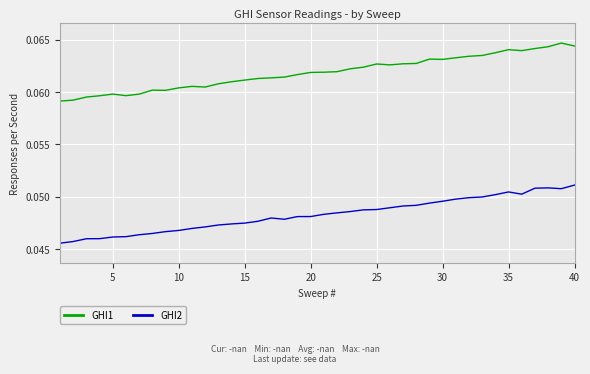

Does the chart display data point markers on the line(s)?

No